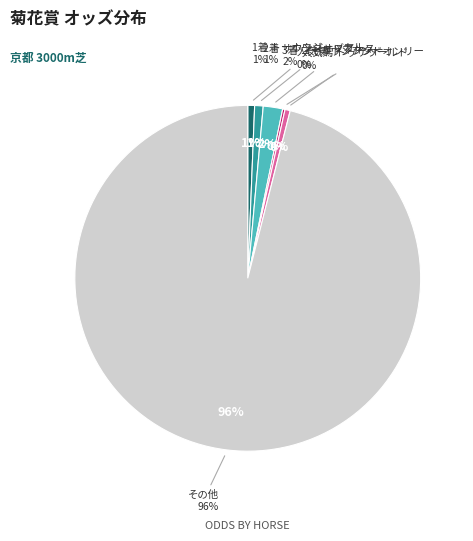

What is the smallest slice in the pie chart?

ワンアンドオンリー